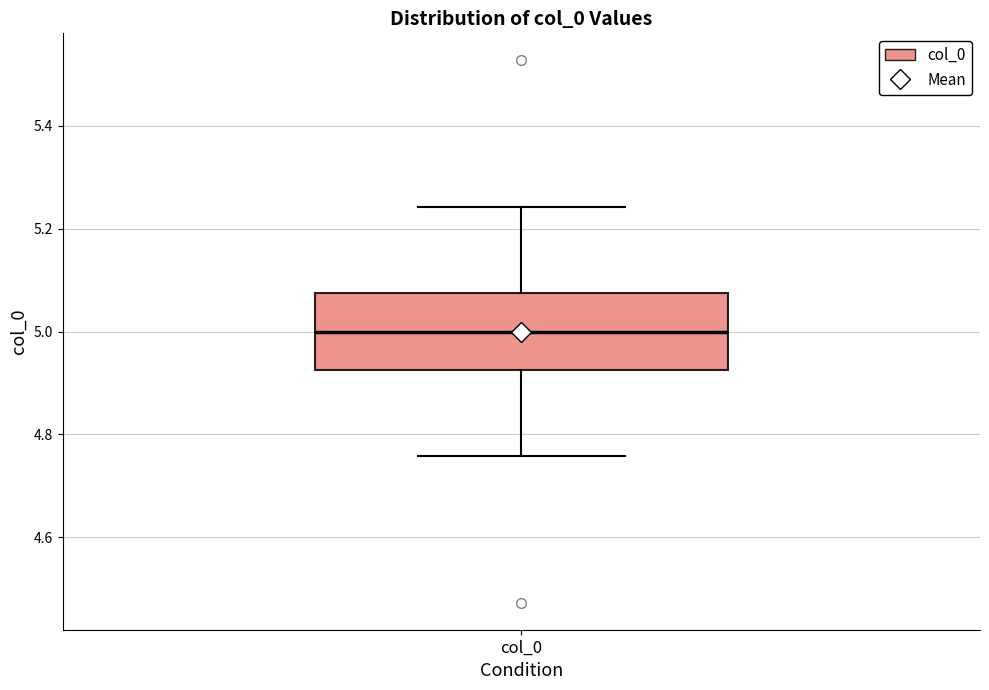

Where is the lower edge of the box for col_0 on the y-axis? The values are not printed on the chart, so give them approximately, as read against the axis.

4.92